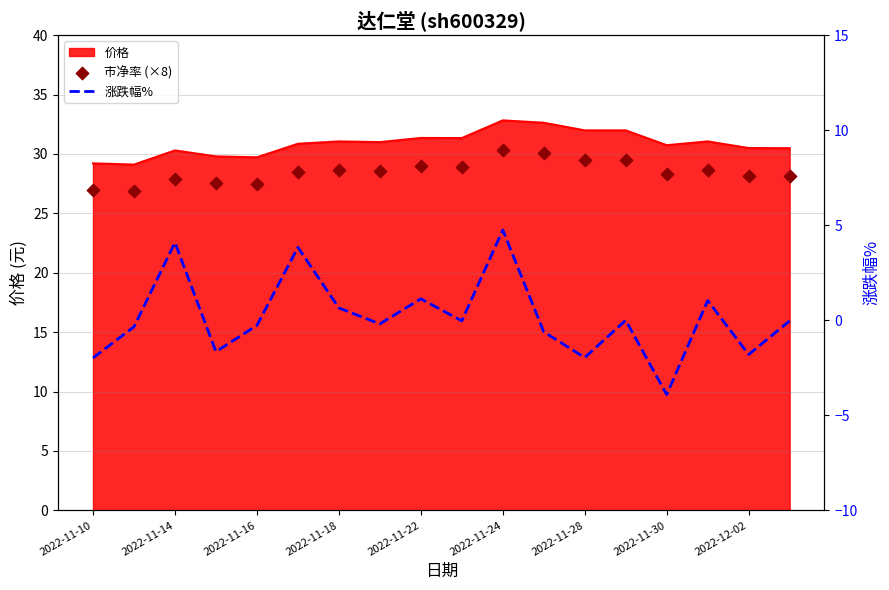

What is the highest value of the 价格 series?

32.8